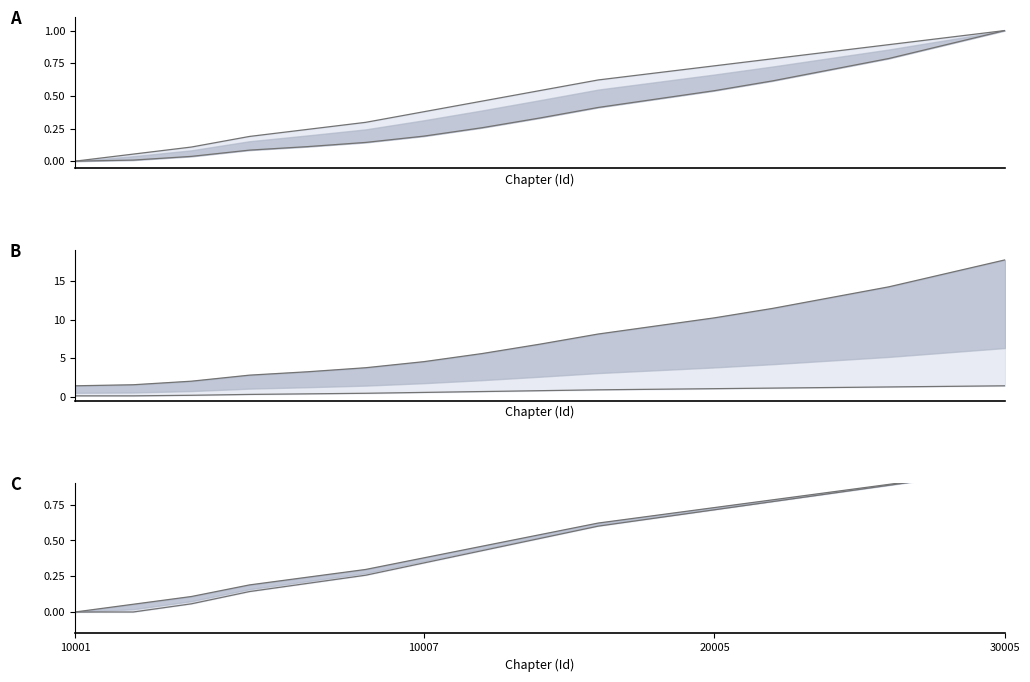

Between 11 and 13, which is larger?

13